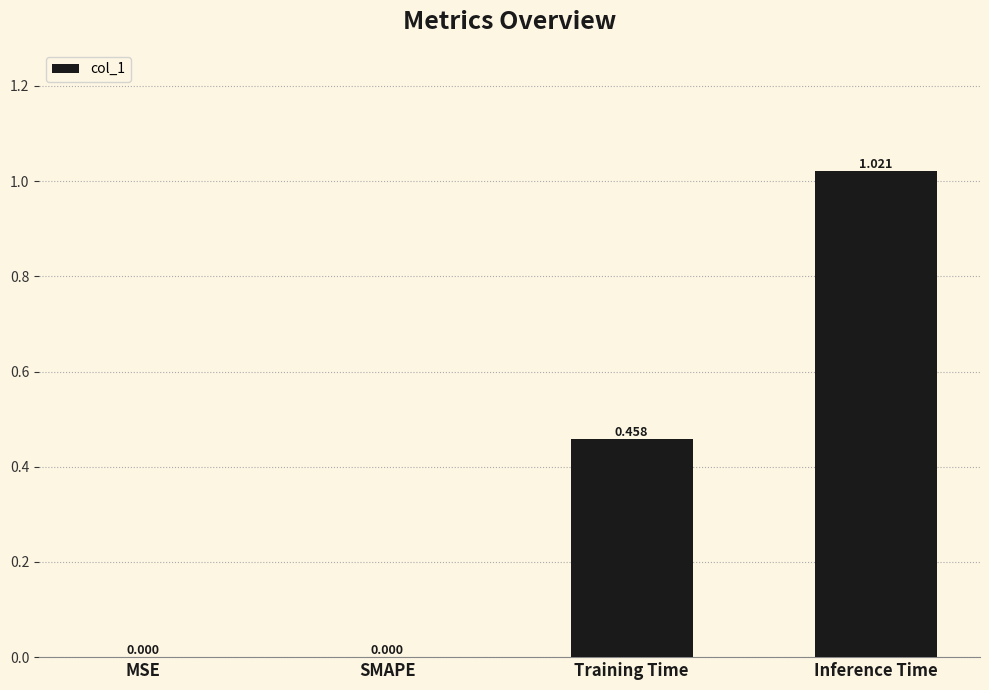

Which label corresponds to the largest value in the chart?

Inference Time